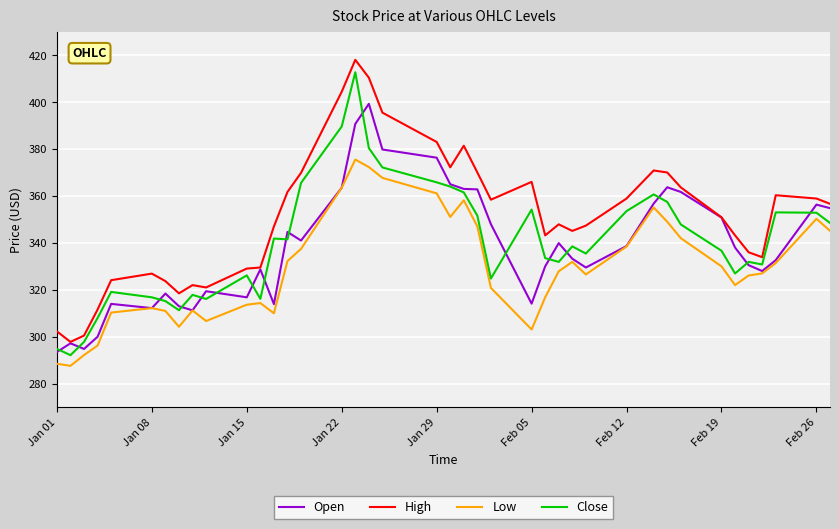

True or false: Low and High intersect in this chart.

False